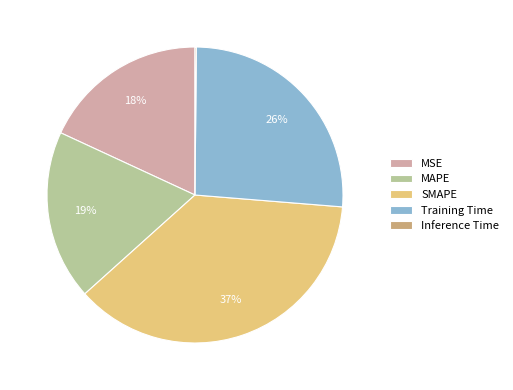

Combined, do MSE and MAPE account for over 50%?

No